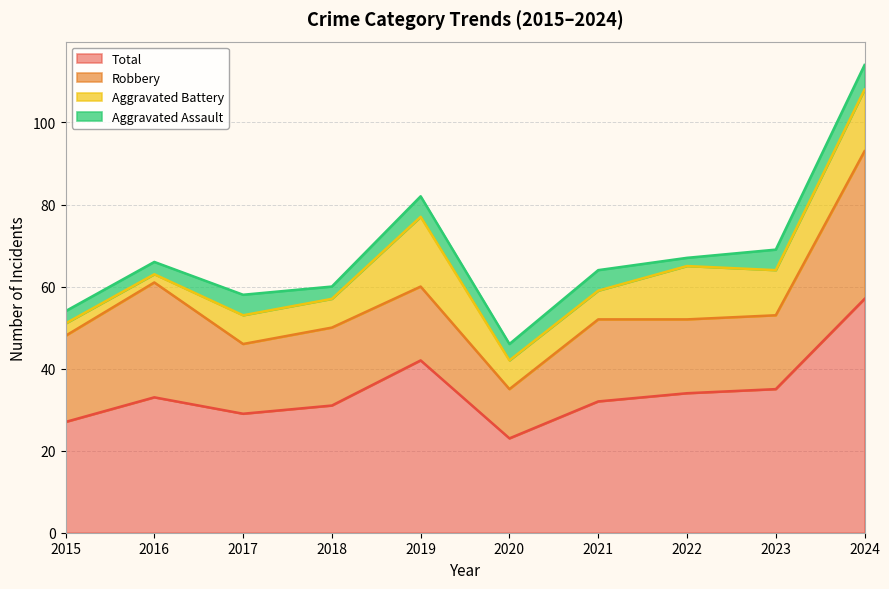

The Aggravated Battery series shows 1 at 2016. True or false?

False